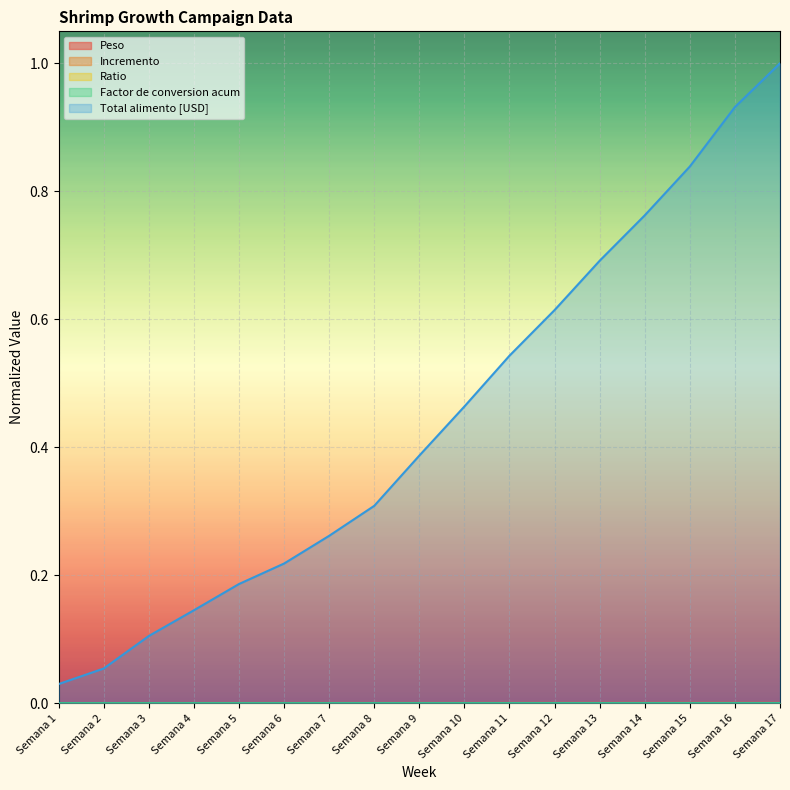

Which has a higher value, Semana 15 or Semana 7?

Semana 15